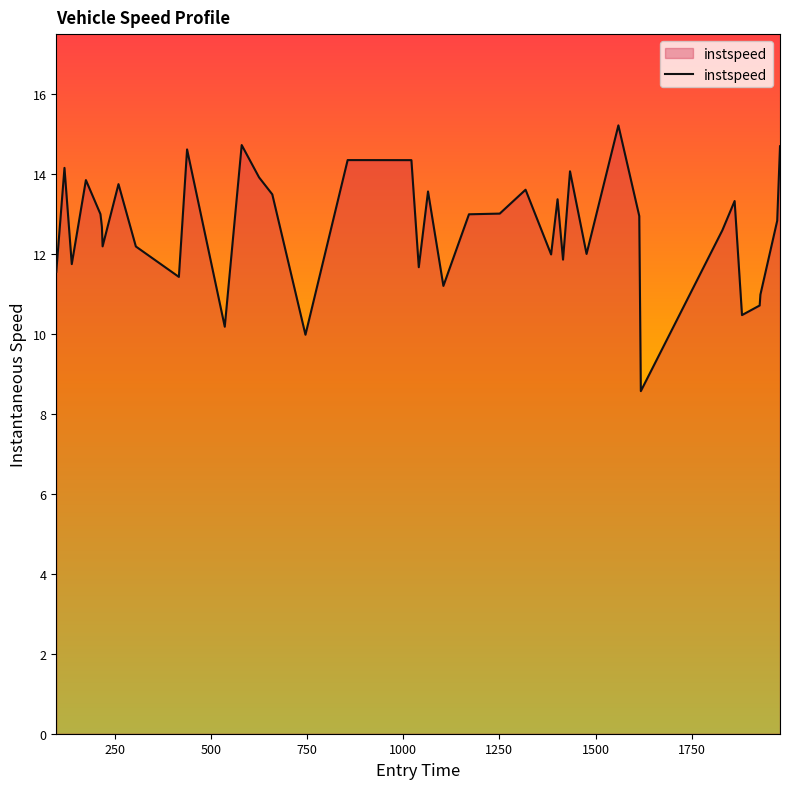

What is the smallest value displayed?

8.6